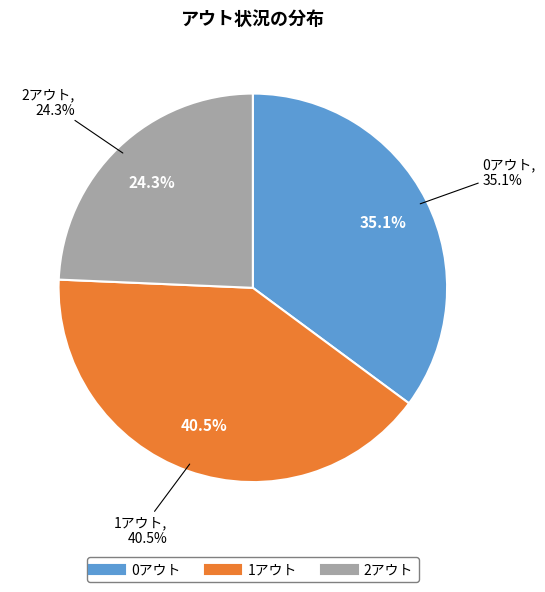

What is the change in value from 1アウト to 2アウト?

-12